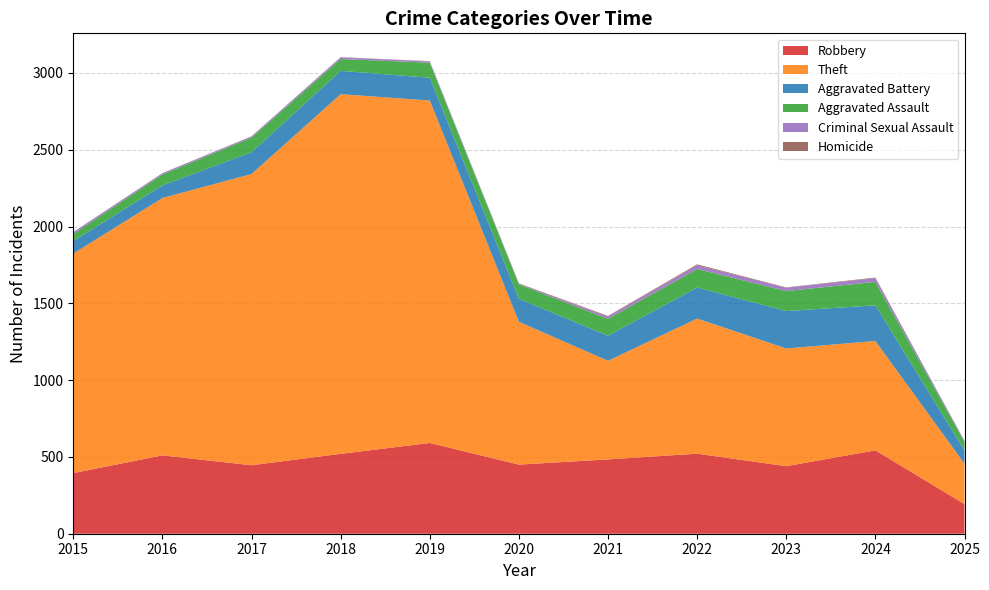

Reading left to right, what are all the values shown in this chart?

Robbery: 2015=395	2016=510	2017=446	2018=520	2019=591	2020=450	2021=484	2022=521	2023=440	2024=543	2025=193
Theft: 2015=1429	2016=1676	2017=1896	2018=2342	2019=2230	2020=930	2021=642	2022=880	2023=766	2024=712	2025=263
Aggravated Battery: 2015=82	2016=82	2017=142	2018=152	2019=148	2020=150	2021=163	2022=202	2023=244	2024=232	2025=86
Aggravated Assault: 2015=46	2016=71	2017=95	2018=77	2019=98	2020=94	2021=110	2022=121	2023=130	2024=153	2025=55
Criminal Sexual Assault: 2015=12	2016=8	2017=8	2018=11	2019=8	2020=3	2021=14	2022=24	2023=22	2024=24	2025=7
Homicide: 2015=0	2016=1	2017=1	2018=1	2019=2	2020=3	2021=5	2022=6	2023=2	2024=4	2025=1